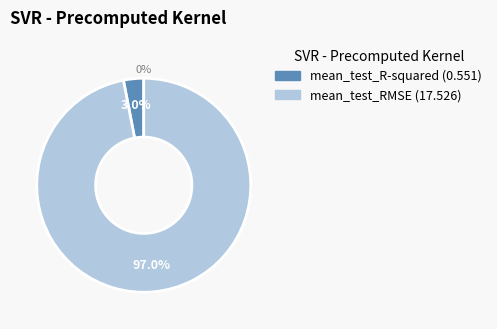

What percentage is the mean_test_RMSE slice, to the nearest percent?

97%